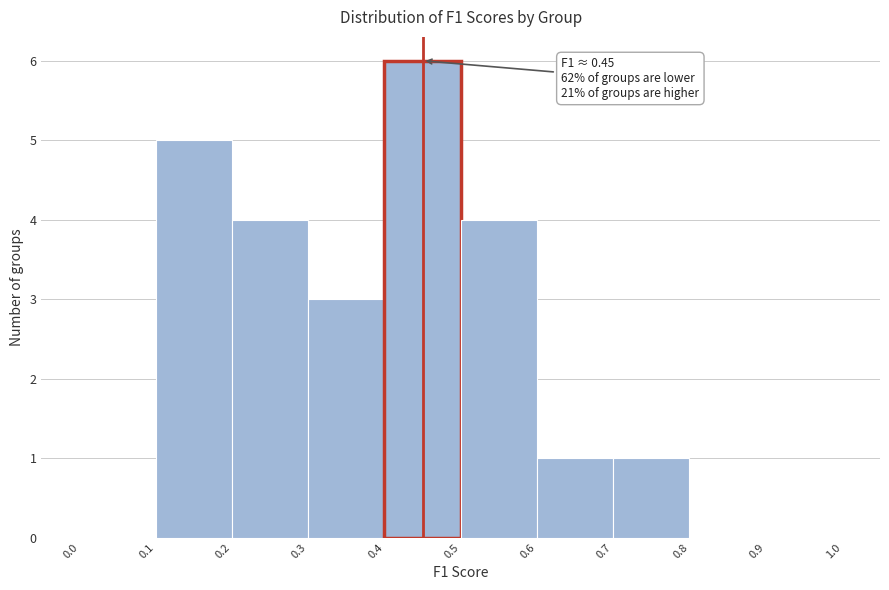

Over which range of the x-axis is the bar tallest?

0.4 to 0.5